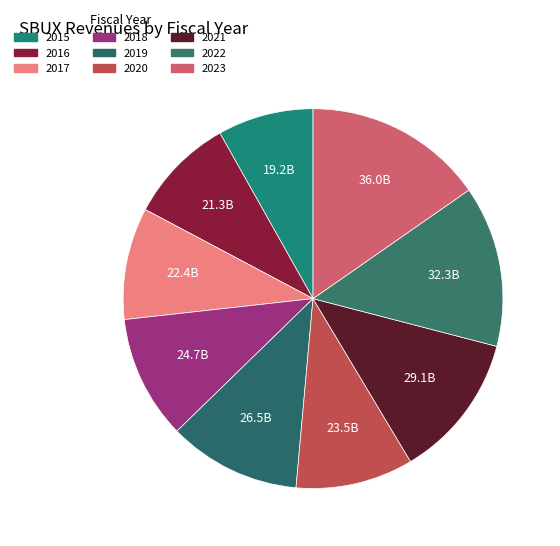

Which category has the biggest portion of the pie?

2023